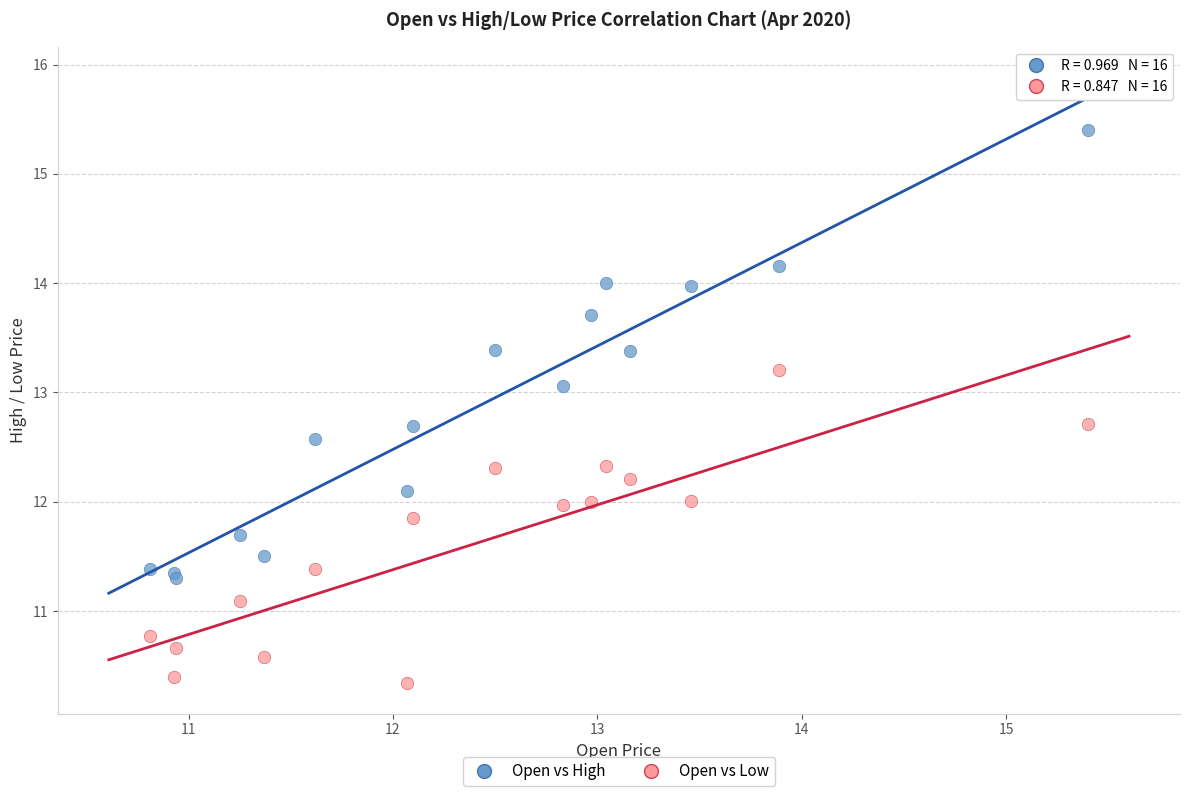

Which series contains the lowest Y value?

Open vs Low